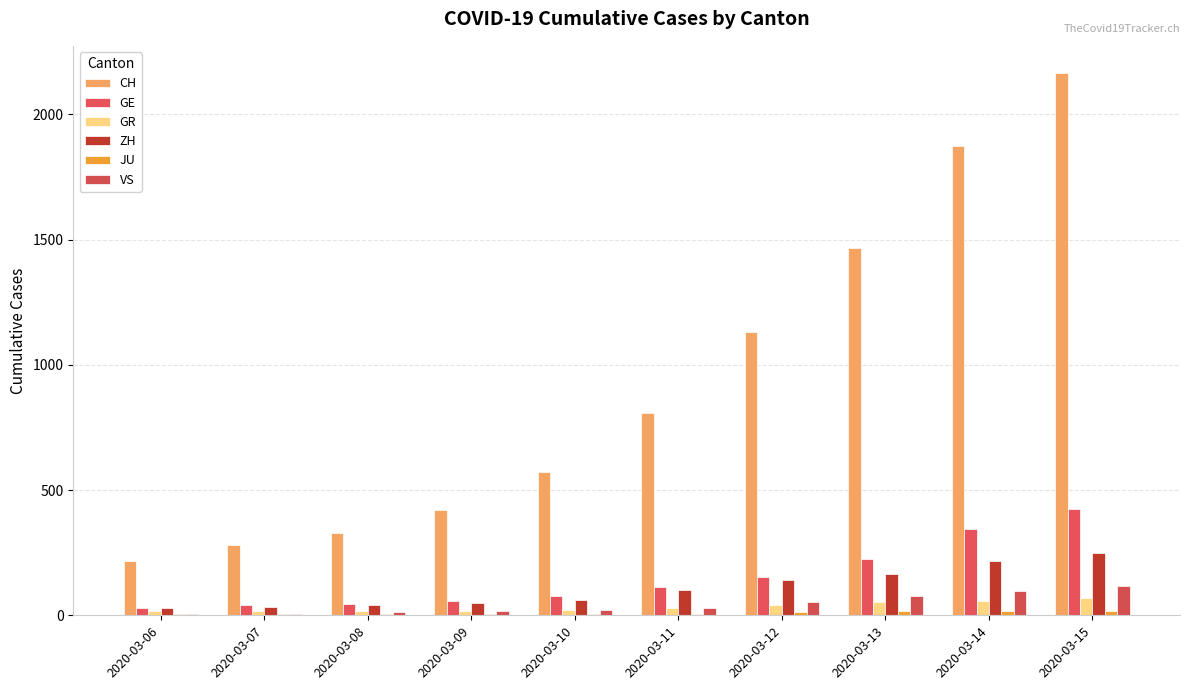

How many groups of bars are there?

10